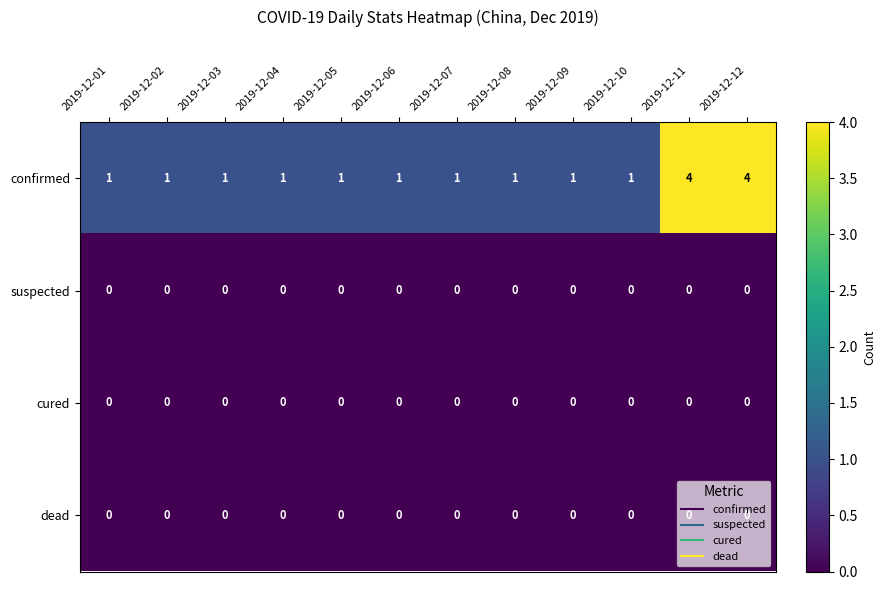

Which series has the largest range (max minus min)?

confirmed